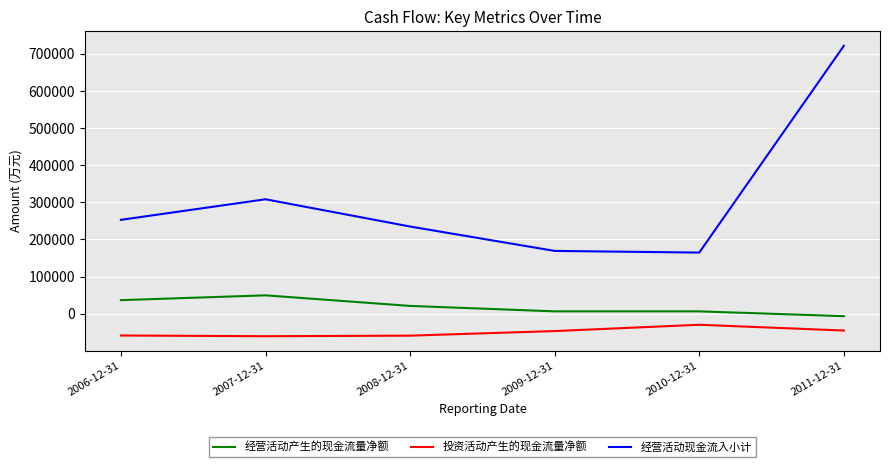

What is the difference between the maximum and minimum values in the 投资活动产生的现金流量净额 series?

30885